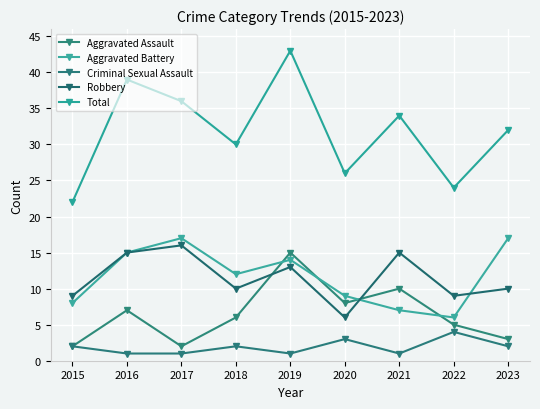

How many series are shown in this chart?

5